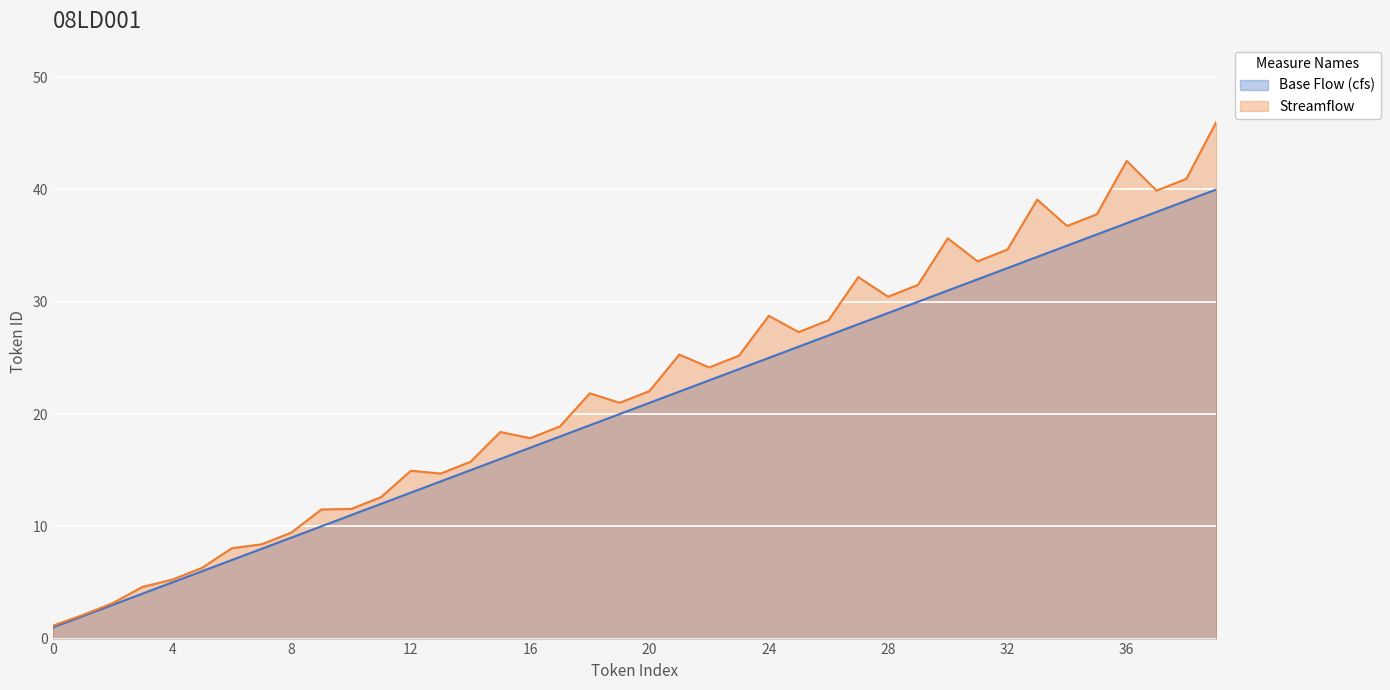

What is the sum of the Streamflow values at 20 and 8?

31.5